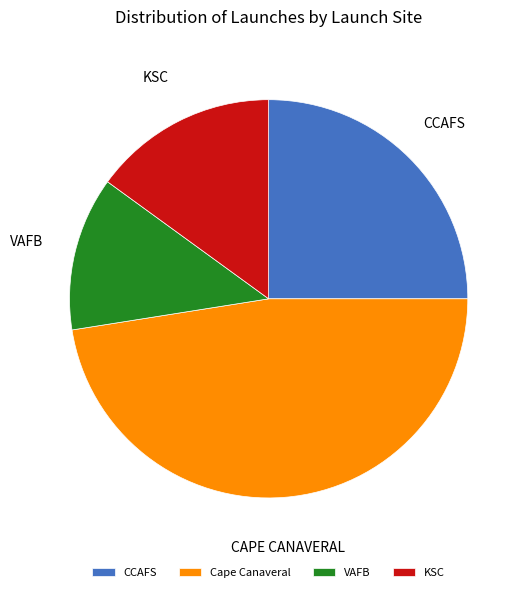

What is the smallest slice in the pie chart?

VAFB